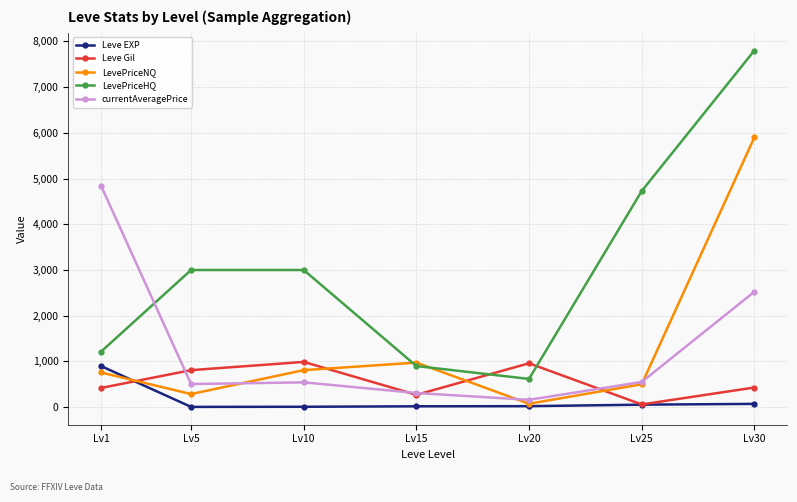

The value of Leve Gil at Lv20 is 313. True or false?

False